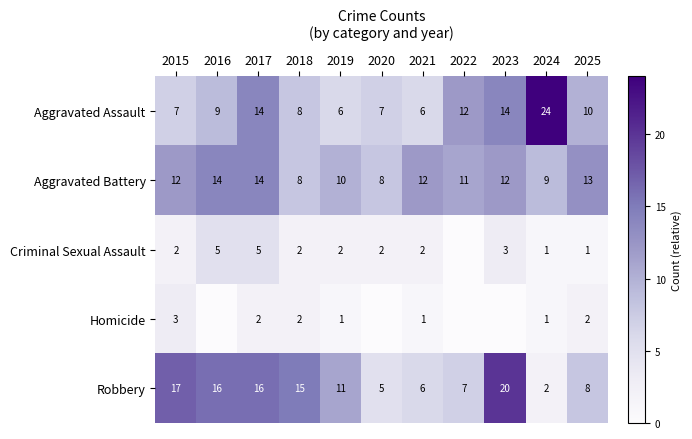

What is the difference between the maximum and second lowest values in the Homicide series?

3